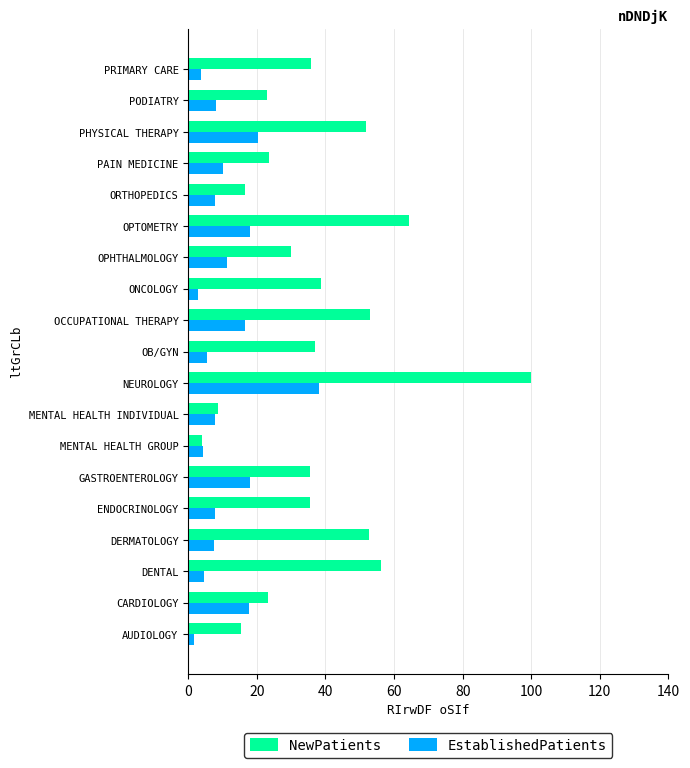

Which category has the highest value in the EstablishedPatients series?

NEUROLOGY